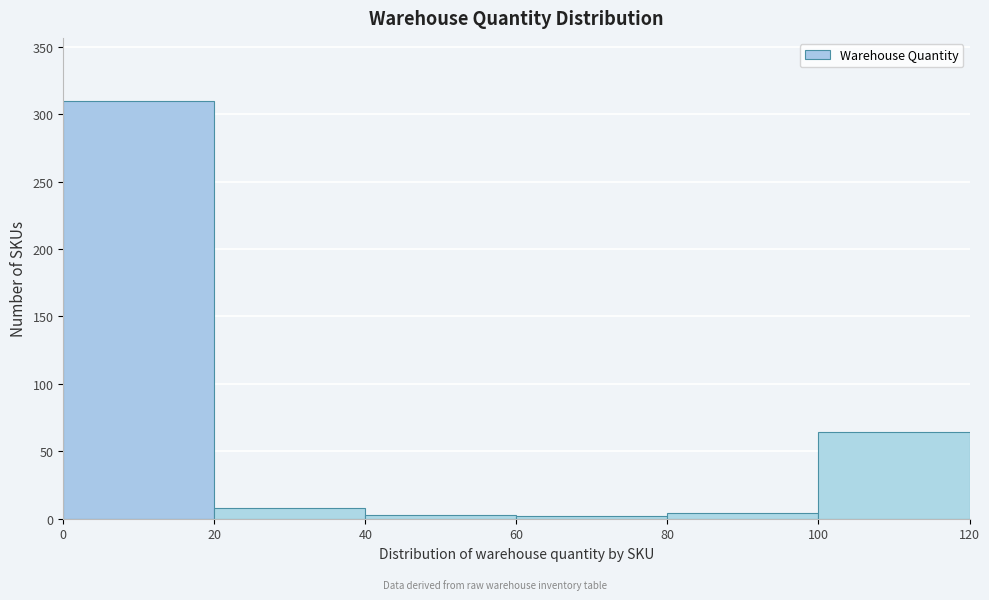

Which range on the x-axis has the tallest bar?

0 to 20